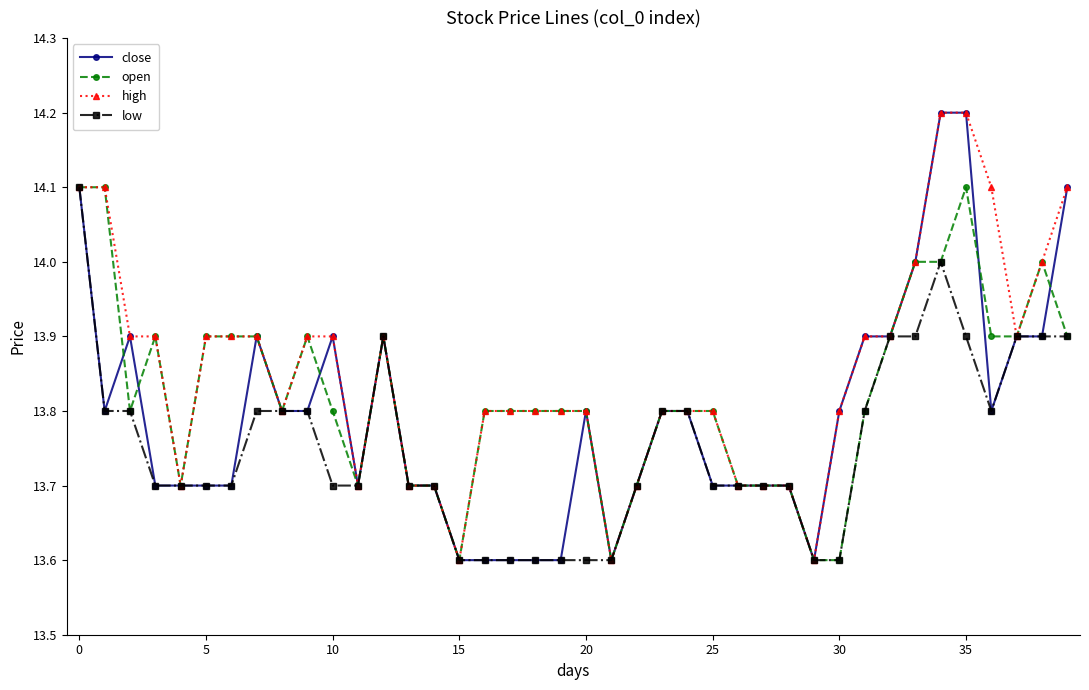

True or false: high has more than 0 interior local peaks.

True